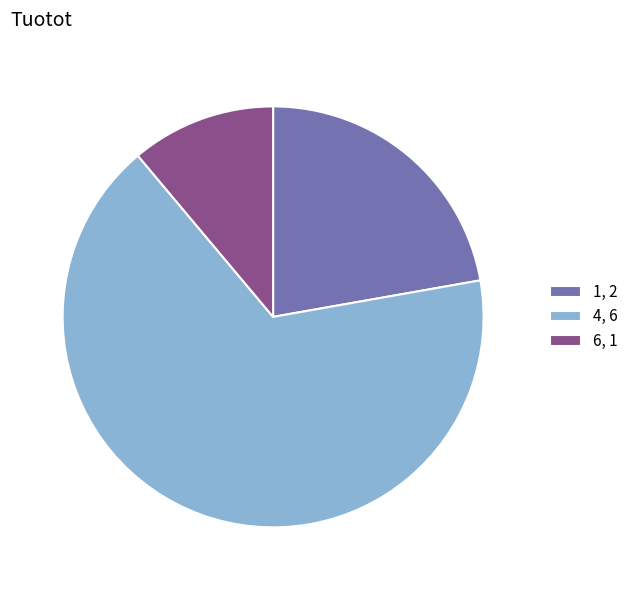

Combined, do 4, 6 and 1, 2 account for over 50%?

Yes